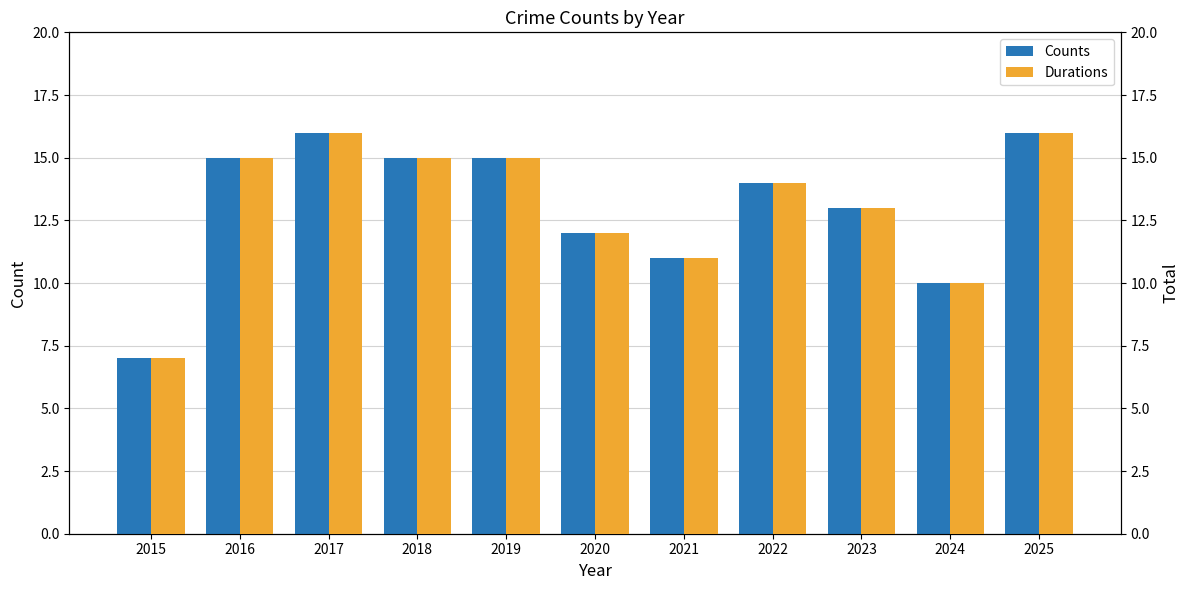

Is it true that Durations equals 14 at 2022?

True